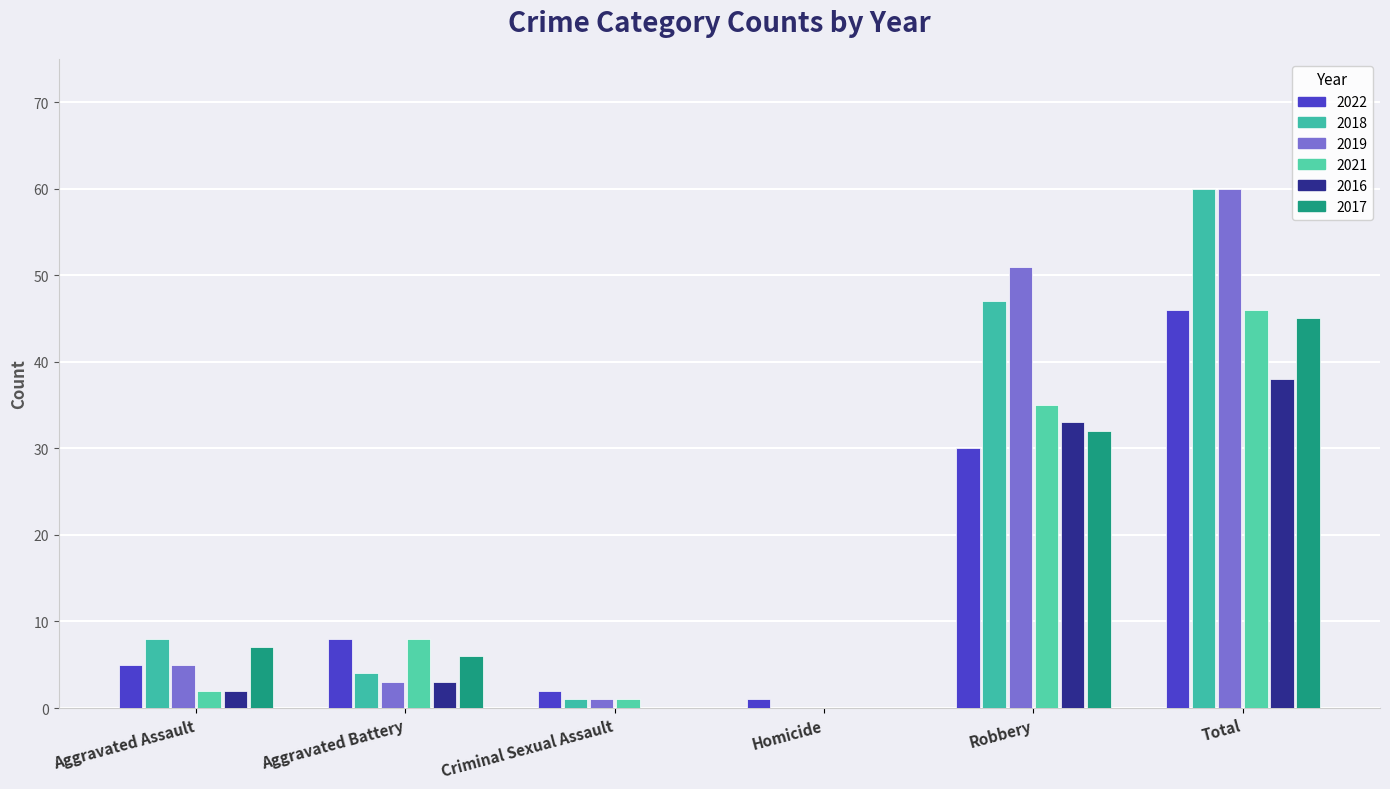

Between Criminal Sexual Assault and Homicide, which series saw the biggest shift?

2022